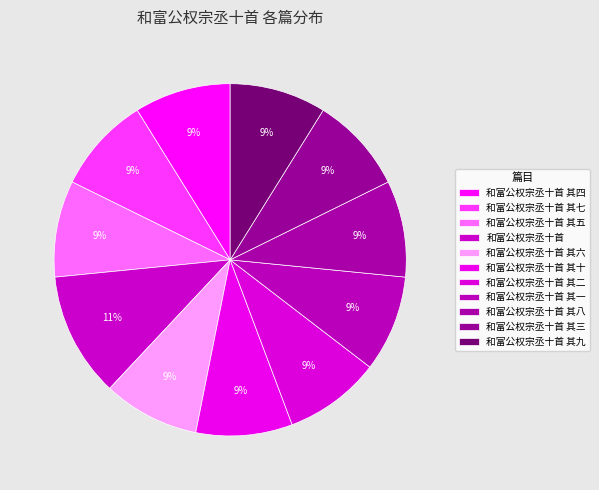

Combined, what portion of the pie is 和富公权宗丞十首 其二 and 和富公权宗丞十首 其三?

17.7%